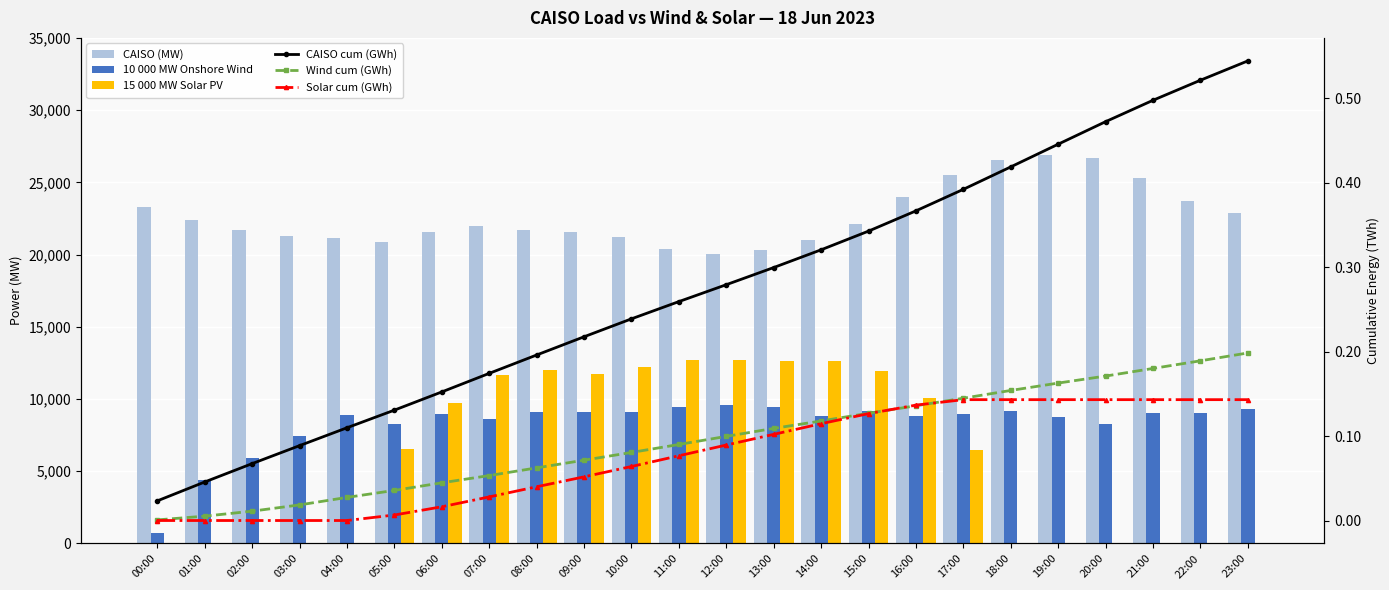

Is it true that Solar cum (GWh) equals 0.1 at 02:00?

False